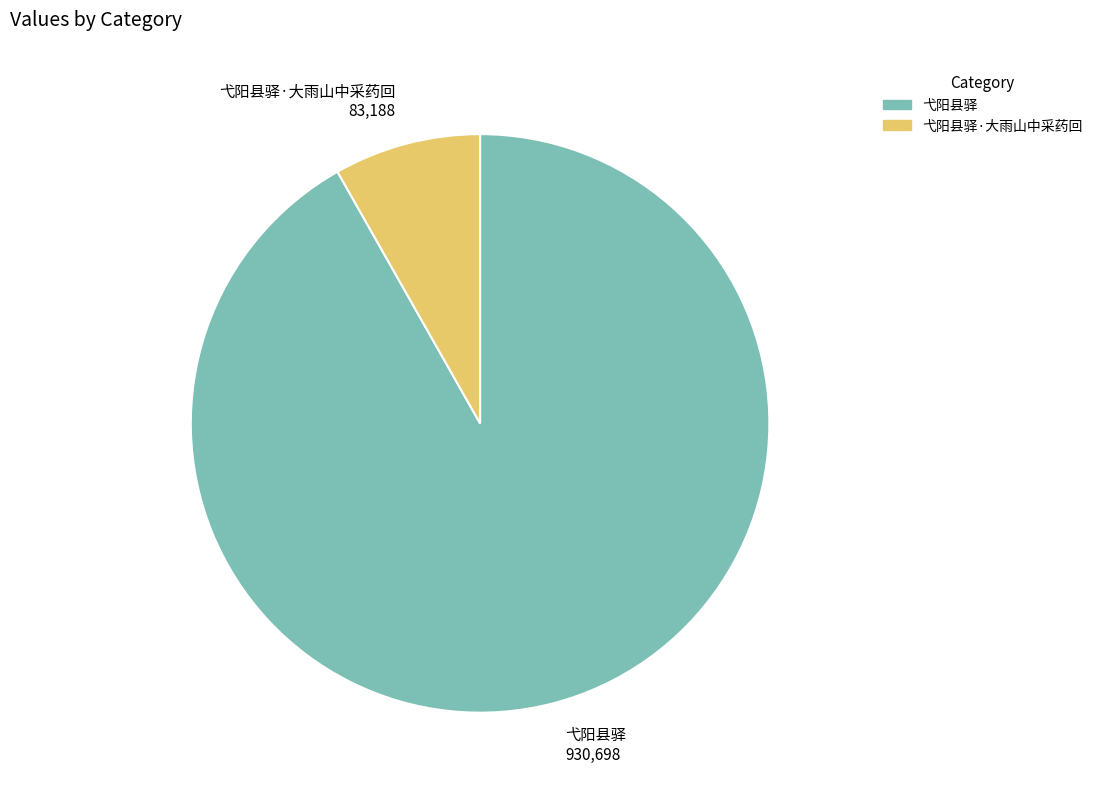

Which slice is the largest?

弋阳县驿 930,698